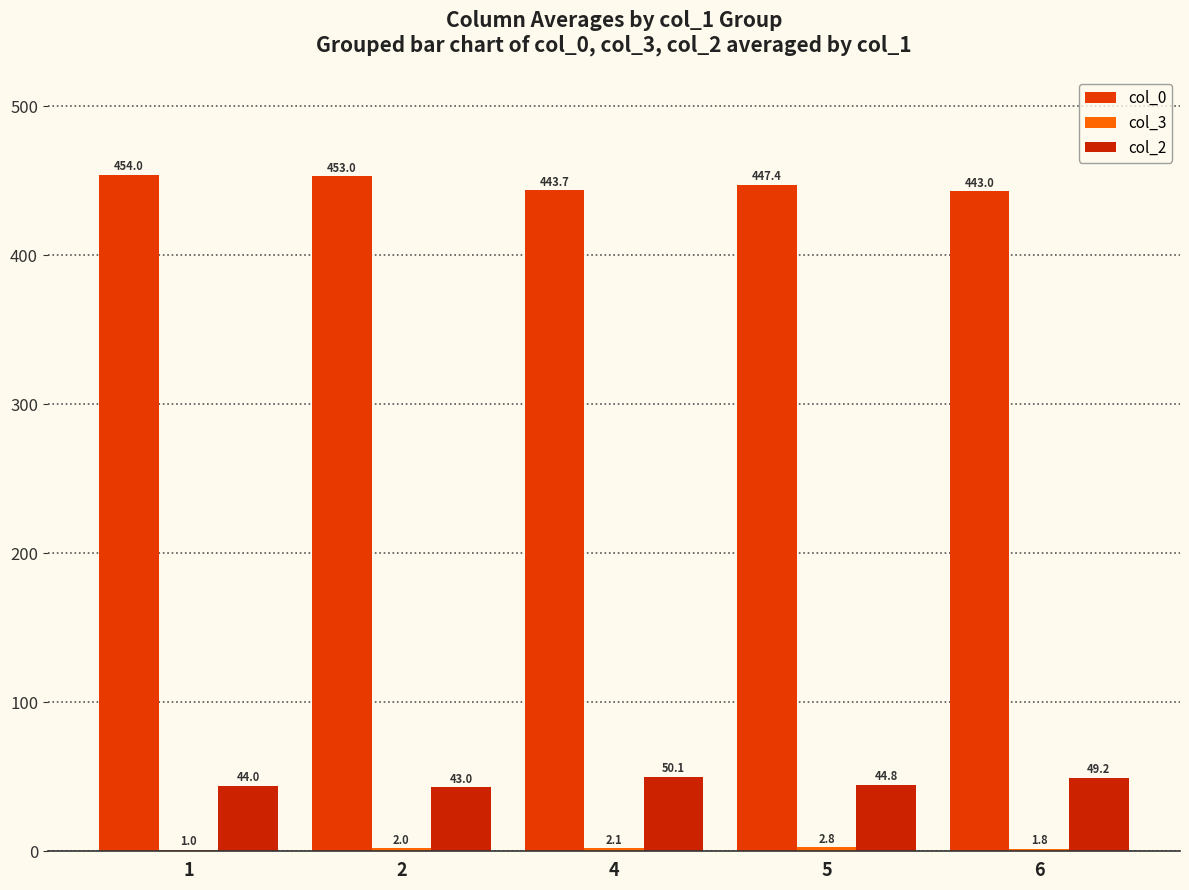

At how many categories does at least one series exceed 42?

5